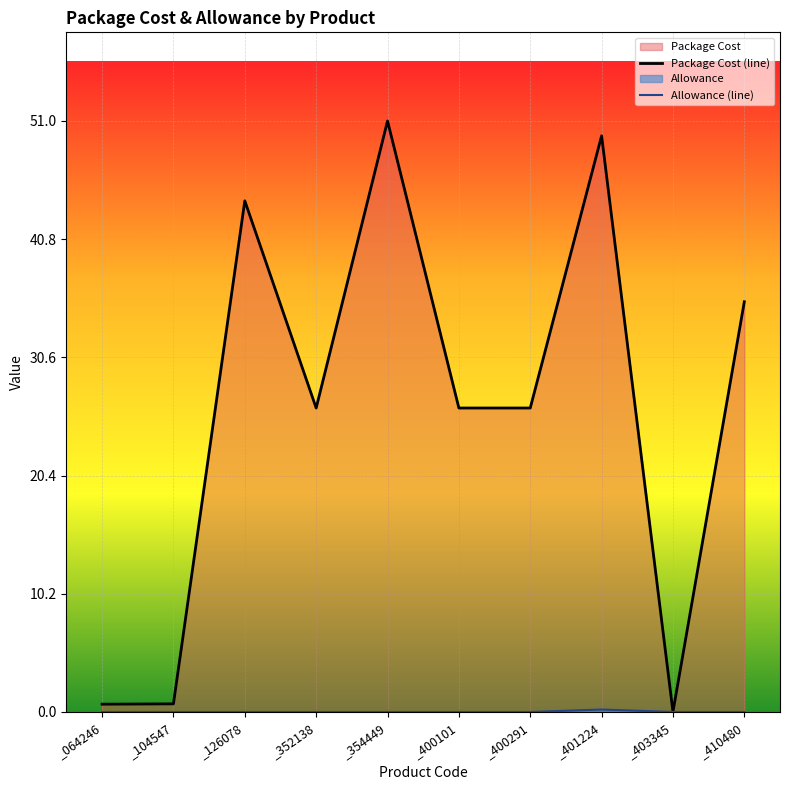

How many lines are shown in the chart?

2